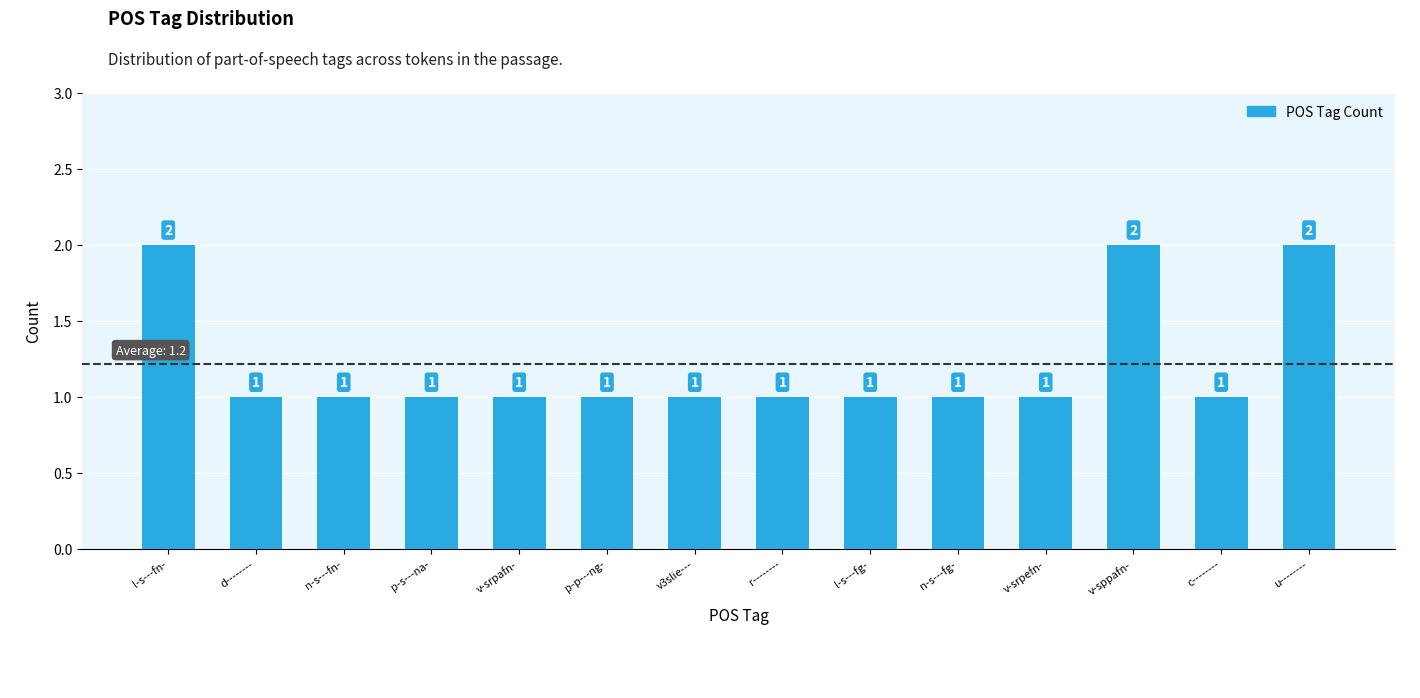

Reading left to right, what are all the values shown in this chart?

l-s---fn-=2	d--------=1	n-s---fn-=1	p-s---na-=1	v-srpafn-=1	p-p---ng-=1	v3slie---=1	r--------=1	l-s---fg-=1	n-s---fg-=1	v-srpefn-=1	v-sppafn-=2	c--------=1	u--------=2